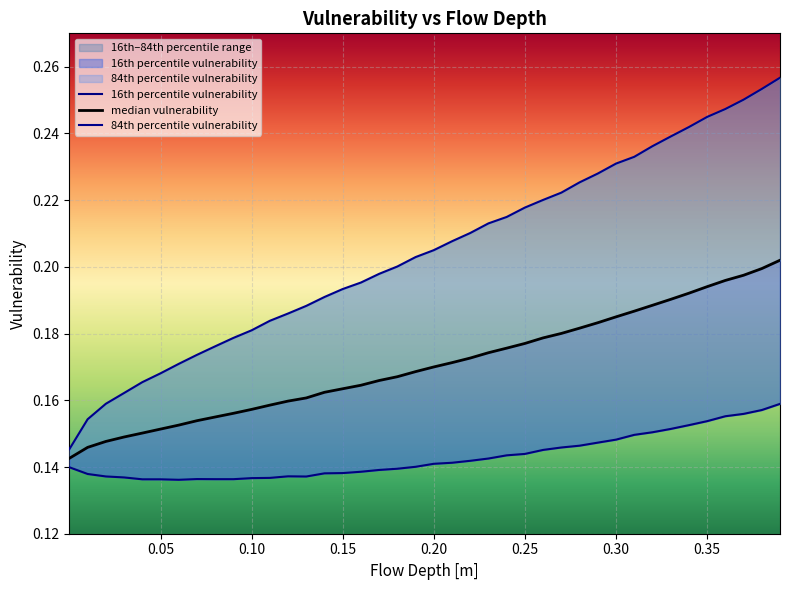

True or false: median vulnerability has a value of 0.0 at 23.

False